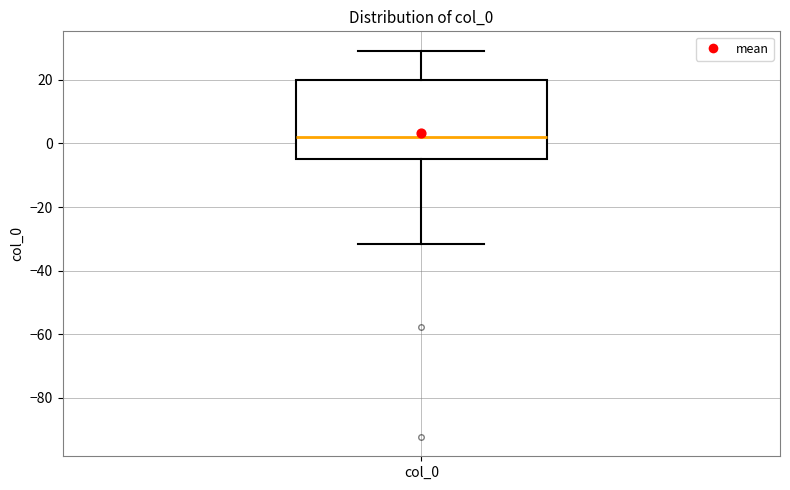

Where does the median line of the box for col_0 sit on the y-axis? The values are not printed on the chart, so give them approximately, as read against the axis.

2